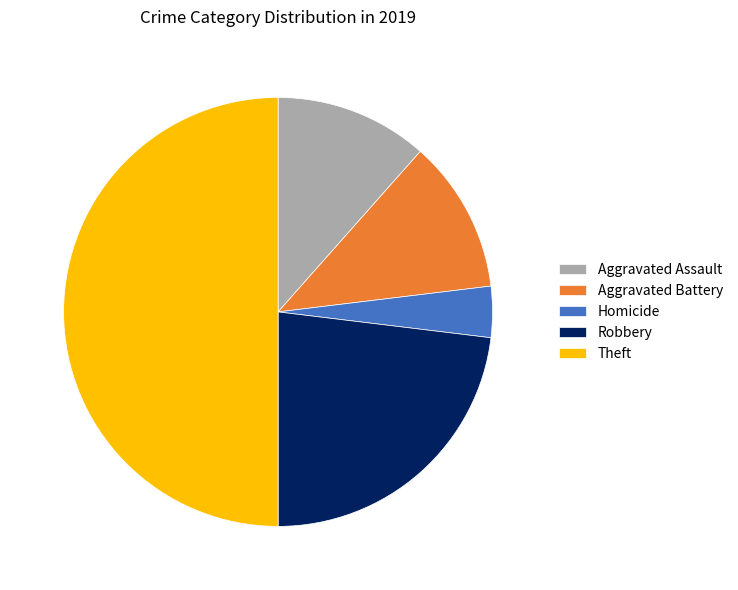

Which has a higher value, Aggravated Assault or Homicide?

Aggravated Assault